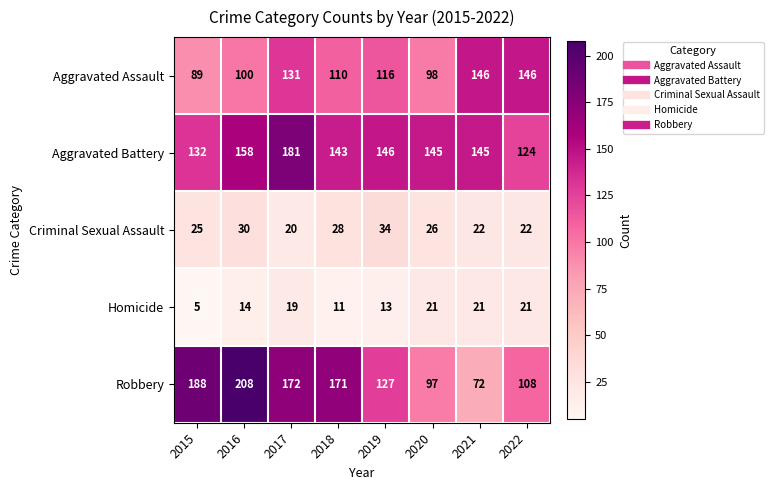

At how many categories does at least one series exceed 191?

1